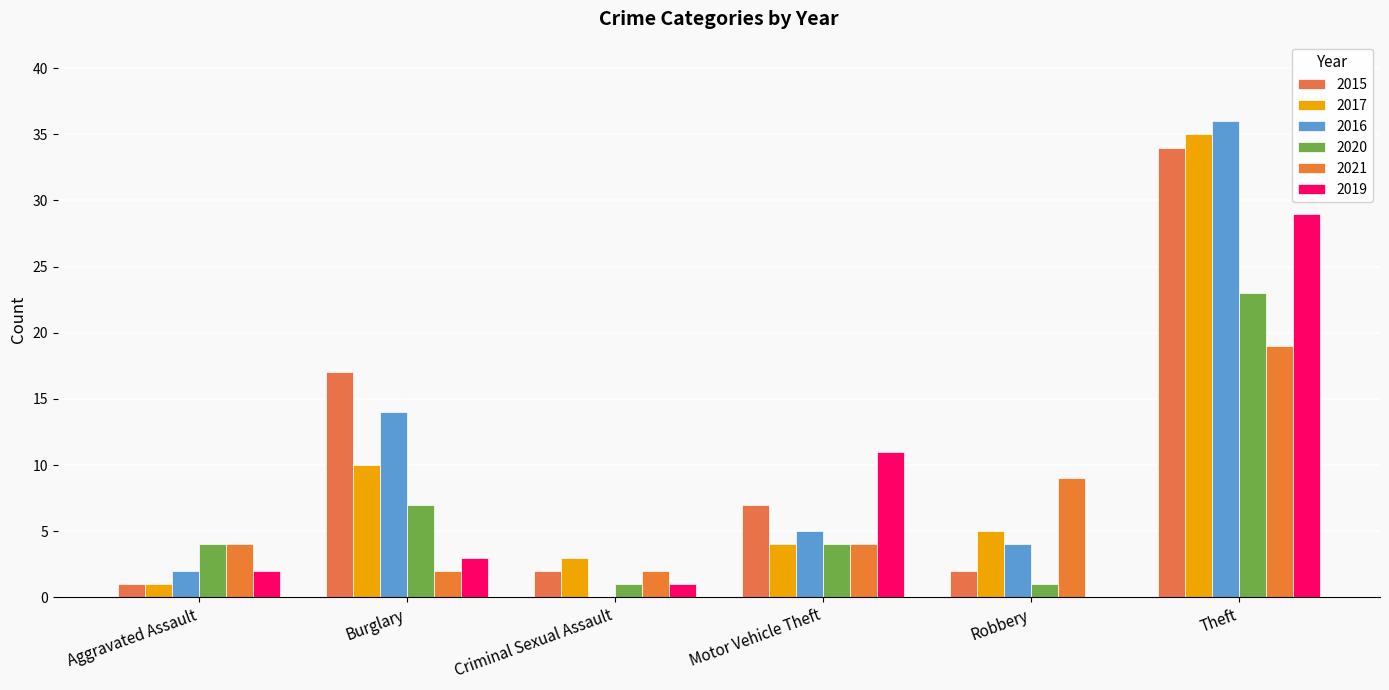

What is the total value across all series at Aggravated Assault?

14